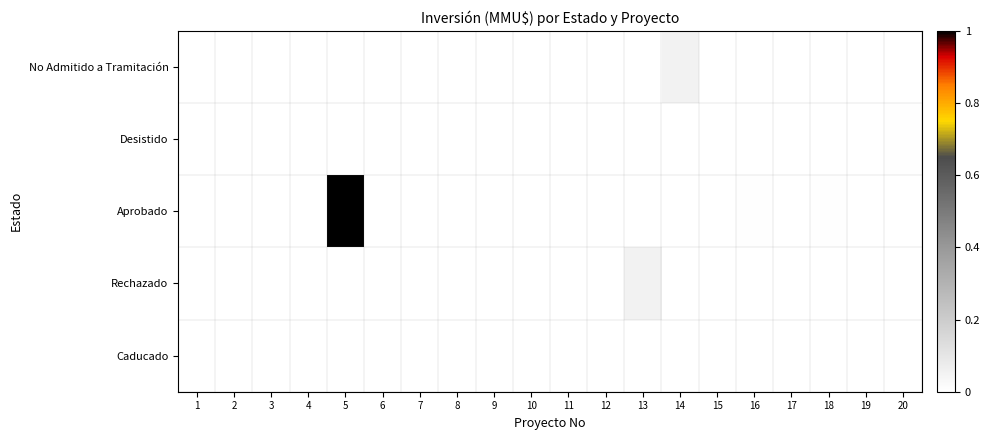

Reading left to right, transcribe all the data shown in this chart.

No Admitido a Tramitación: 1=0.0	2=0.0	3=0.0	4=0.0	5=0.0	6=0.0	7=0.0	8=0.0	9=0.0	10=0.0	11=0.0	12=0.0	13=0.0	14=0.1	15=0.0	16=0.0	17=0.0	18=0.0	19=0.0	20=0.0
Desistido: 1=0.0	2=0.0	3=0.0	4=0.0	5=0.0	6=0.0	7=0.0	8=0.0	9=0.0	10=0.0	11=0.0	12=0.0	13=0.0	14=0.0	15=0.0	16=0.0	17=0.0	18=0.0	19=0.0	20=0.0
Aprobado: 1=0.0	2=0.0	3=0.0	4=0.0	5=1.0	6=0.0	7=0.0	8=0.0	9=0.0	10=0.0	11=0.0	12=0.0	13=0.0	14=0.0	15=0.0	16=0.0	17=0.0	18=0.0	19=0.0	20=0.0
Rechazado: 1=0.0	2=0.0	3=0.0	4=0.0	5=0.0	6=0.0	7=0.0	8=0.0	9=0.0	10=0.0	11=0.0	12=0.0	13=0.1	14=0.0	15=0.0	16=0.0	17=0.0	18=0.0	19=0.0	20=0.0
Caducado: 1=0.0	2=0.0	3=0.0	4=0.0	5=0.0	6=0.0	7=0.0	8=0.0	9=0.0	10=0.0	11=0.0	12=0.0	13=0.0	14=0.0	15=0.0	16=0.0	17=0.0	18=0.0	19=0.0	20=0.0